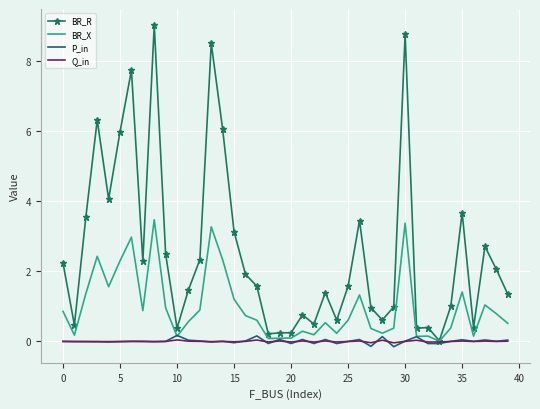

What are all the series names shown in the legend?

BR_R, BR_X, P_in, Q_in